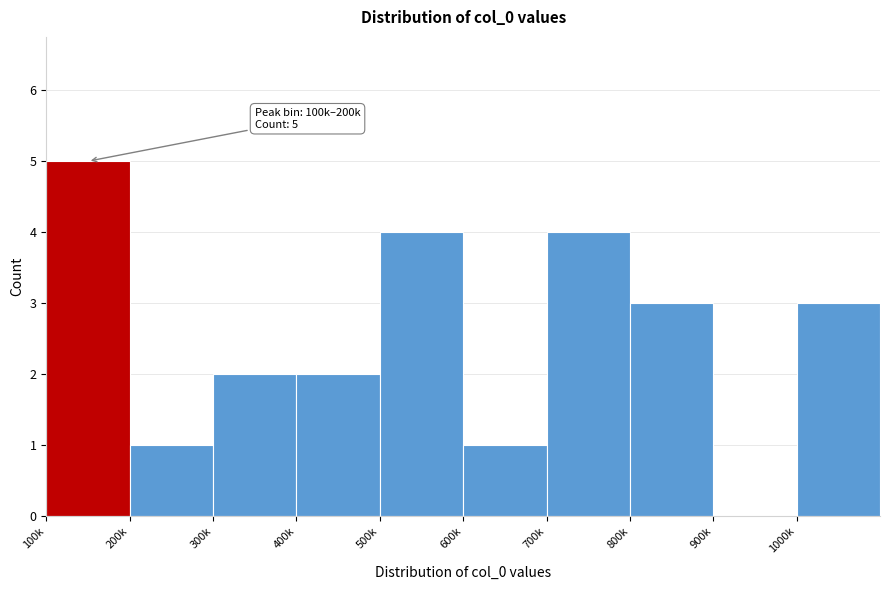

Reading left to right, list all the values displayed in this chart.

100k=5	200k=1	300k=2	400k=2	500k=4	600k=1	700k=4	800k=3	900k=0	1000k=3